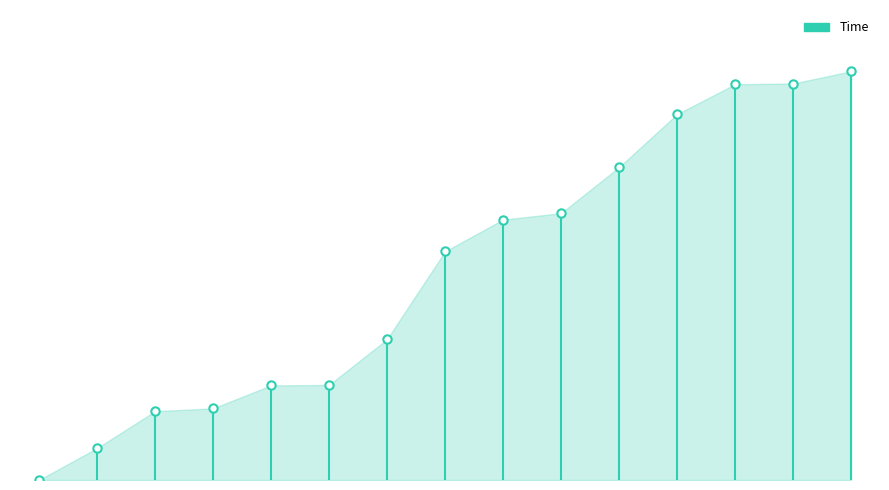

The value at 0 is 0.0. True or false?

False